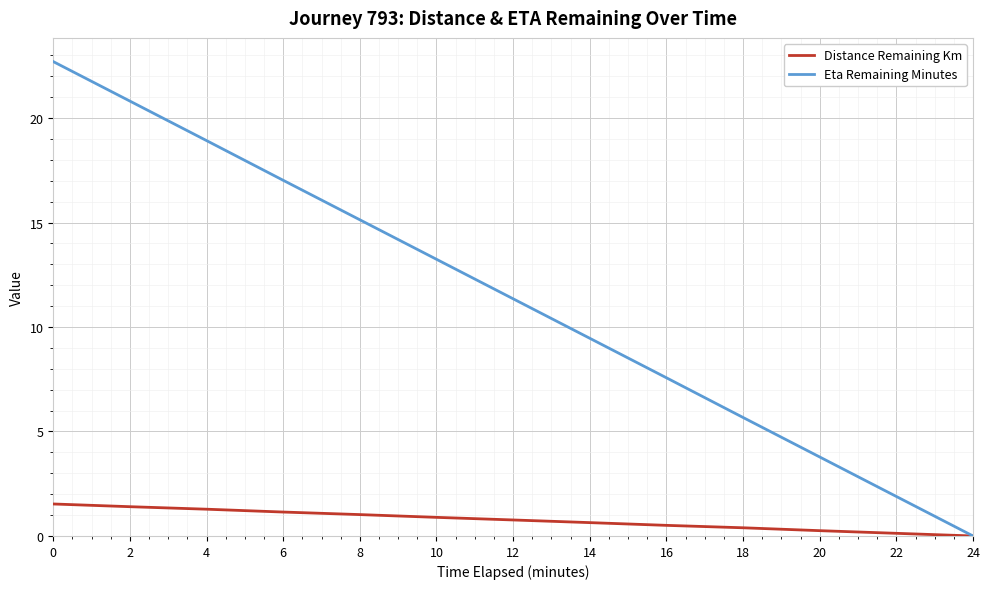

Which series has the largest total across all categories?

Eta Remaining Minutes